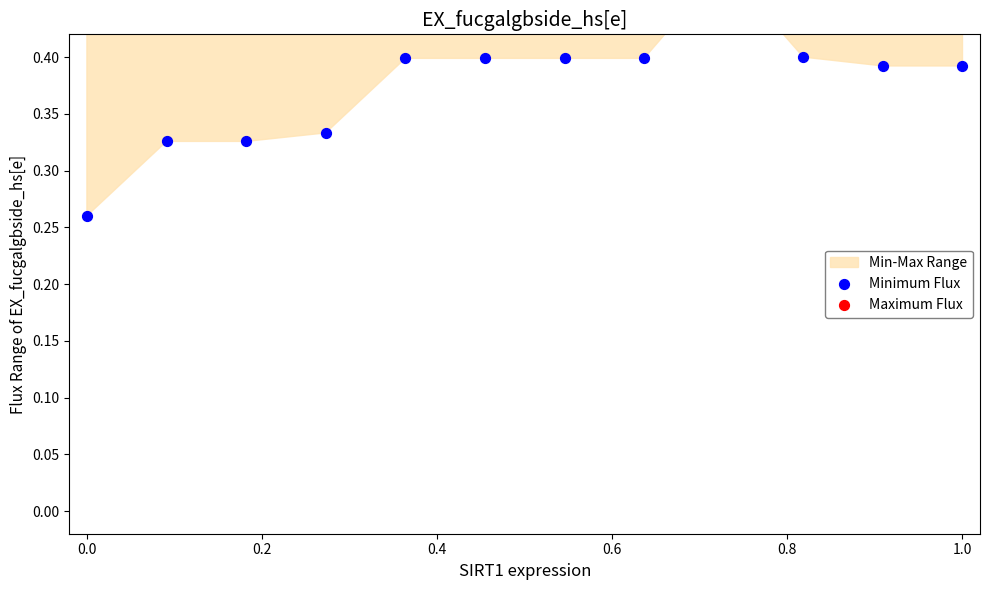

Which series contains the lowest Y value?

Minimum Flux